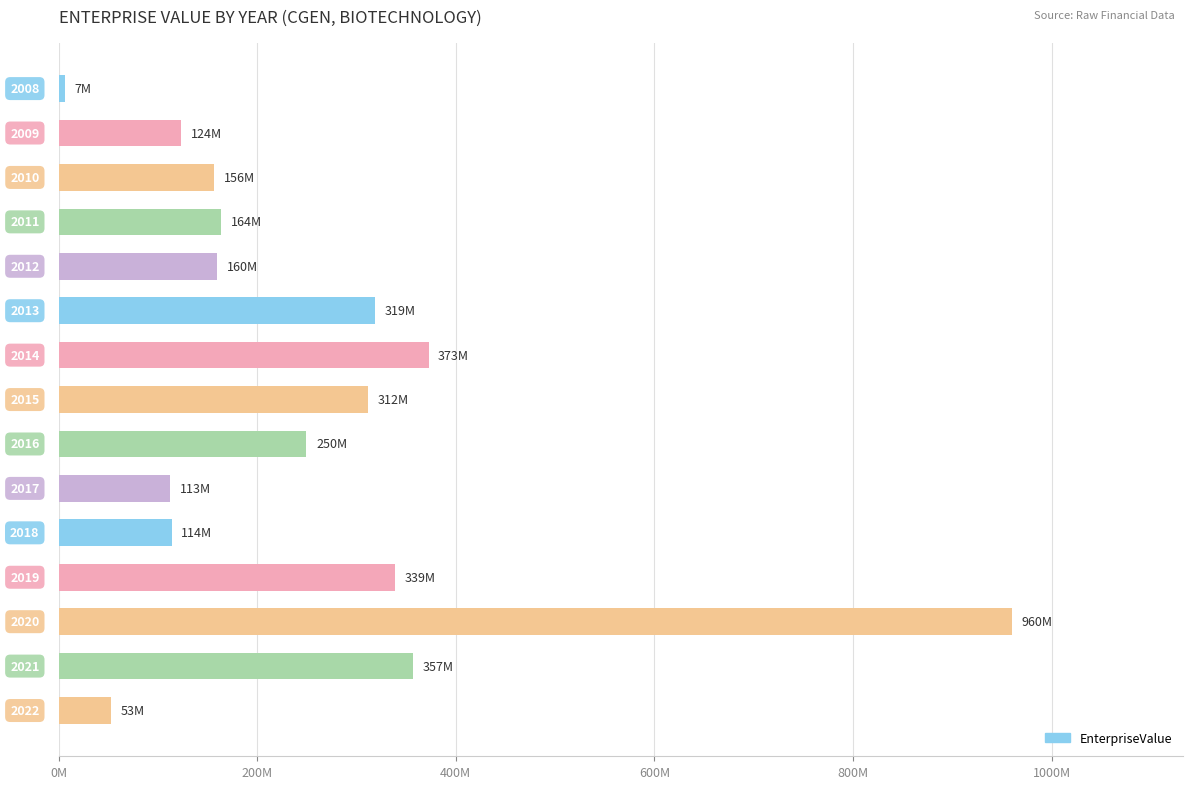

Does the chart contain any negative values?

No